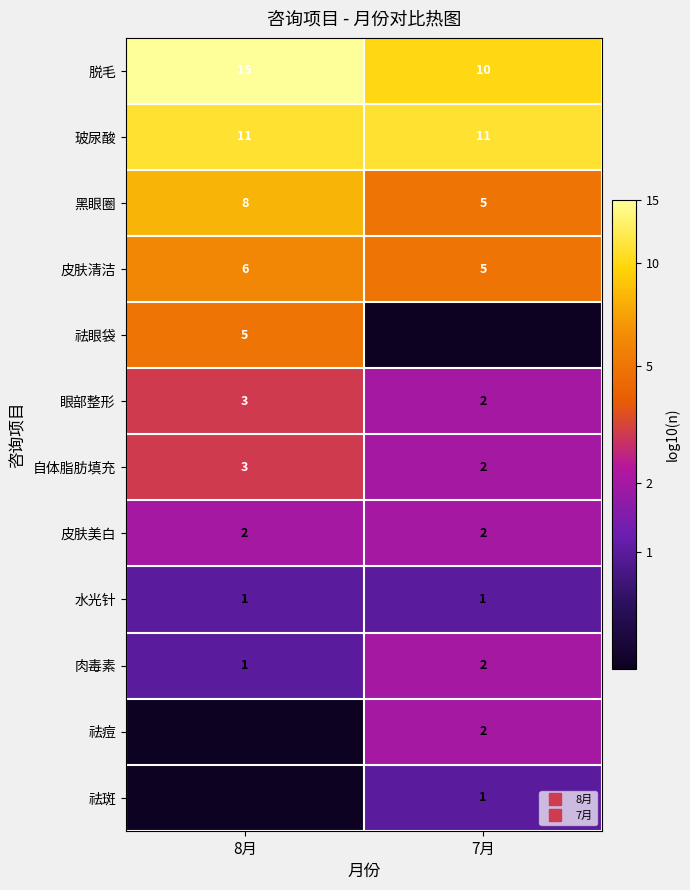

At which label does 祛眼袋 reach its minimum?

7月